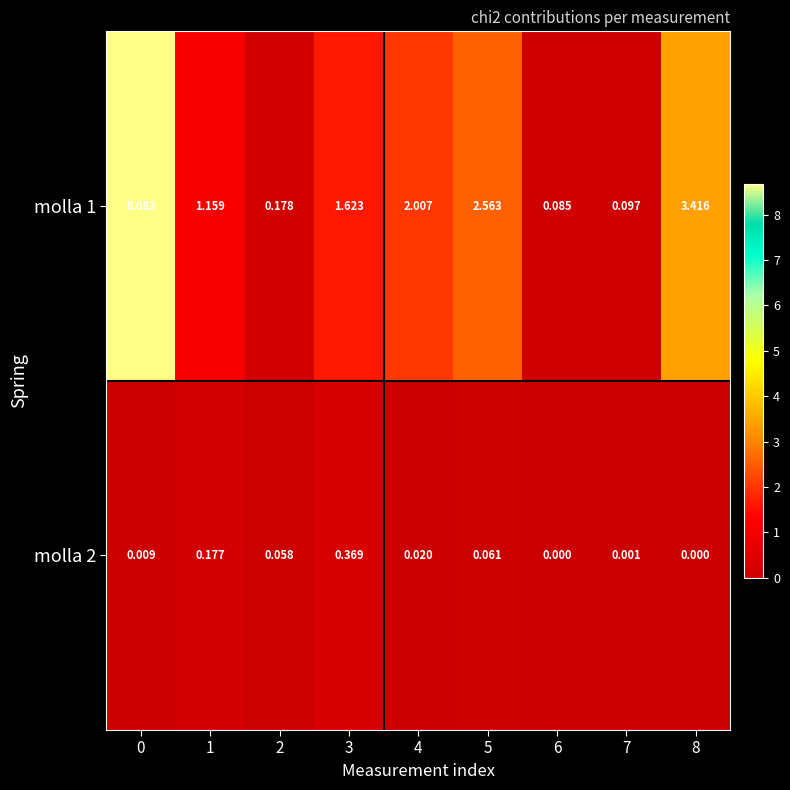

Is the value of molla 2 at 8 greater than the value of molla 1 at 6?

No